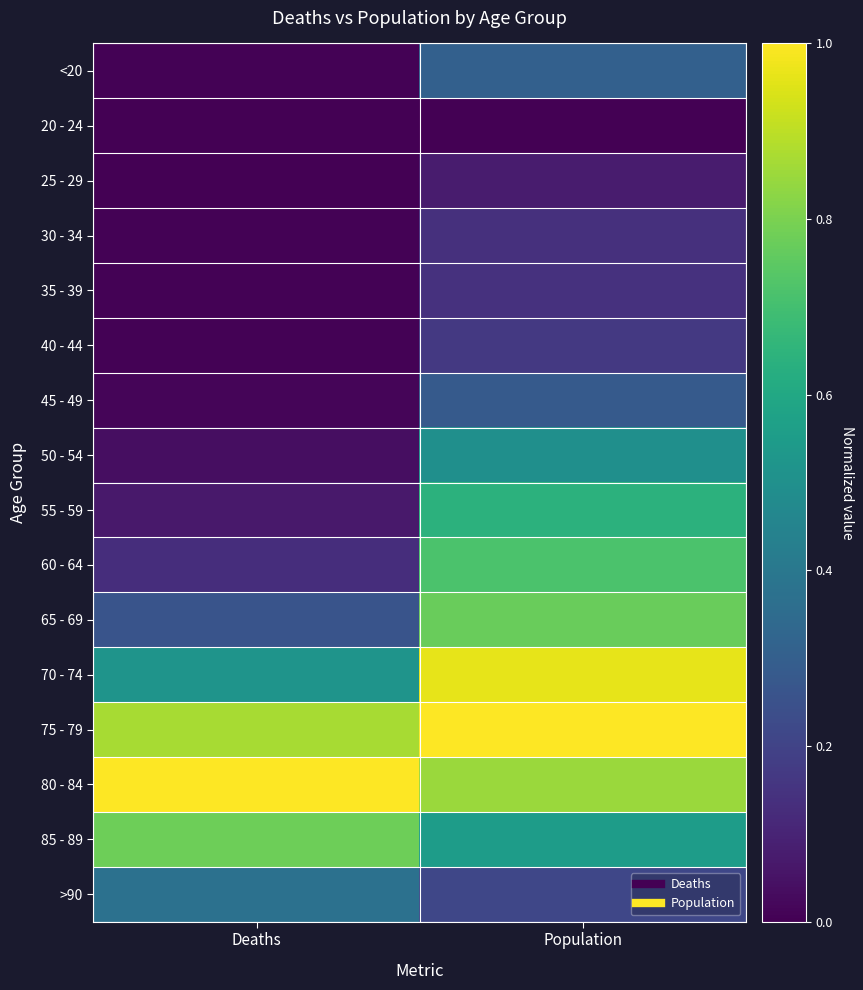

Reading left to right, list all the values displayed in this chart.

<20: Deaths=0.0	Population=0.3
20 - 24: Deaths=0.0	Population=0.0
25 - 29: Deaths=0.0	Population=0.1
30 - 34: Deaths=0.0	Population=0.1
35 - 39: Deaths=0.0	Population=0.1
40 - 44: Deaths=0.0	Population=0.2
45 - 49: Deaths=0.0	Population=0.3
50 - 54: Deaths=0.0	Population=0.5
55 - 59: Deaths=0.1	Population=0.6
60 - 64: Deaths=0.1	Population=0.7
65 - 69: Deaths=0.3	Population=0.8
70 - 74: Deaths=0.5	Population=1.0
75 - 79: Deaths=0.9	Population=1.0
80 - 84: Deaths=1.0	Population=0.9
85 - 89: Deaths=0.8	Population=0.6
>90: Deaths=0.4	Population=0.2